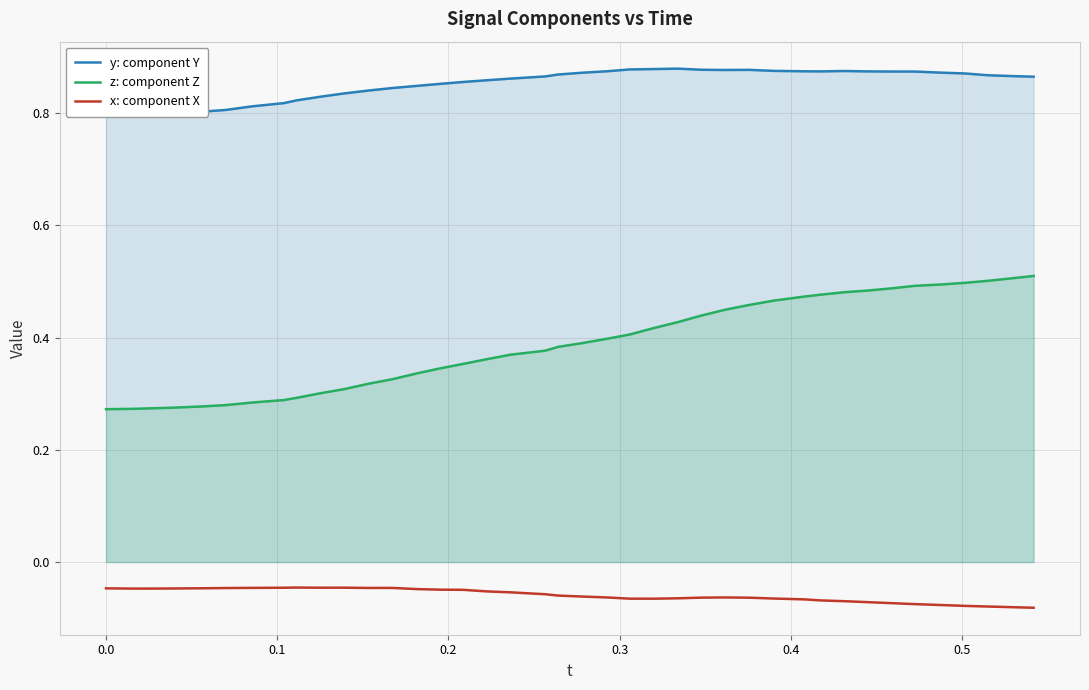

Reading left to right, transcribe all the data shown in this chart.

y: component Y: 0.8	0.8	0.8	0.8	0.8	0.8	0.8	0.8	0.8	0.8	0.8	0.8	0.8	0.8	0.9	0.9	0.9	0.9	0.9	0.9	0.9	0.9	0.9	0.9	0.9	0.9	0.9	0.9	0.9	0.9	0.9	0.9	0.9	0.9	0.9	0.9	0.9	0.9	0.9	0.9
z: component Z: 0.3	0.3	0.3	0.3	0.3	0.3	0.3	0.3	0.3	0.3	0.3	0.3	0.3	0.3	0.3	0.4	0.4	0.4	0.4	0.4	0.4	0.4	0.4	0.4	0.4	0.4	0.4	0.5	0.5	0.5	0.5	0.5	0.5	0.5	0.5	0.5	0.5	0.5	0.5	0.5
x: component X: -0.0	-0.0	-0.0	-0.0	-0.0	-0.0	-0.0	-0.0	-0.0	-0.0	-0.0	-0.0	-0.0	-0.0	-0.0	-0.0	-0.1	-0.1	-0.1	-0.1	-0.1	-0.1	-0.1	-0.1	-0.1	-0.1	-0.1	-0.1	-0.1	-0.1	-0.1	-0.1	-0.1	-0.1	-0.1	-0.1	-0.1	-0.1	-0.1	-0.1